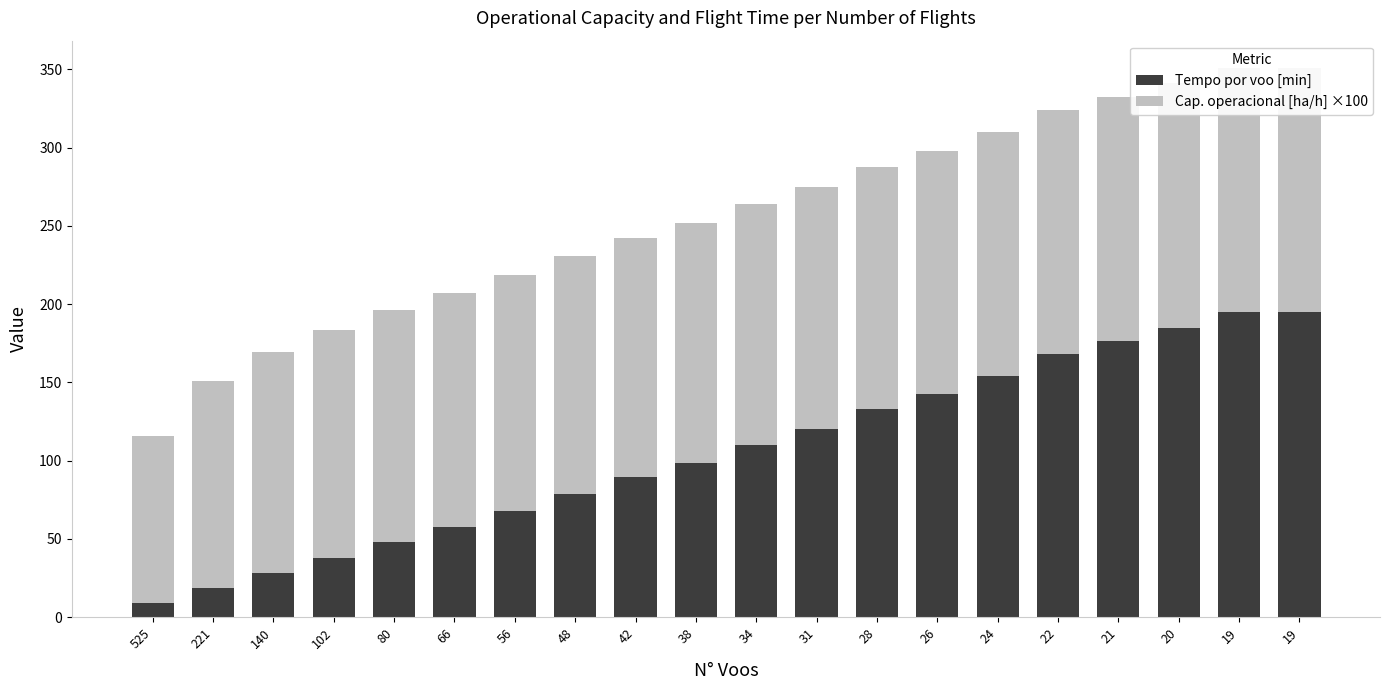

Is the value of Tempo por voo [min] at 42 greater than the value of Cap. operacional [ha/h] ×100 at 19?

No